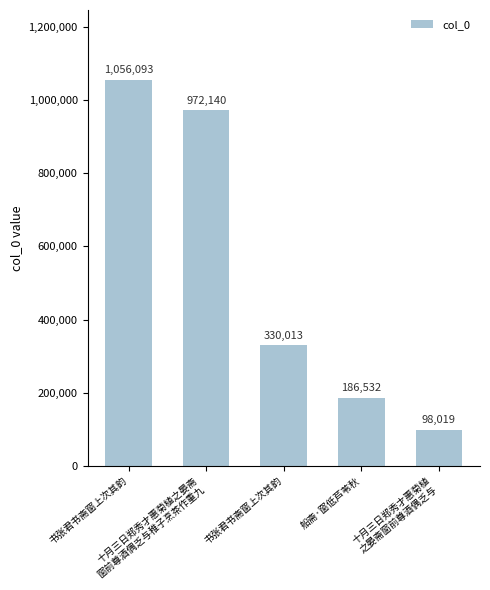

The chart shows a value of 330013 at 书张君书斋窗上次其韵. True or false?

True